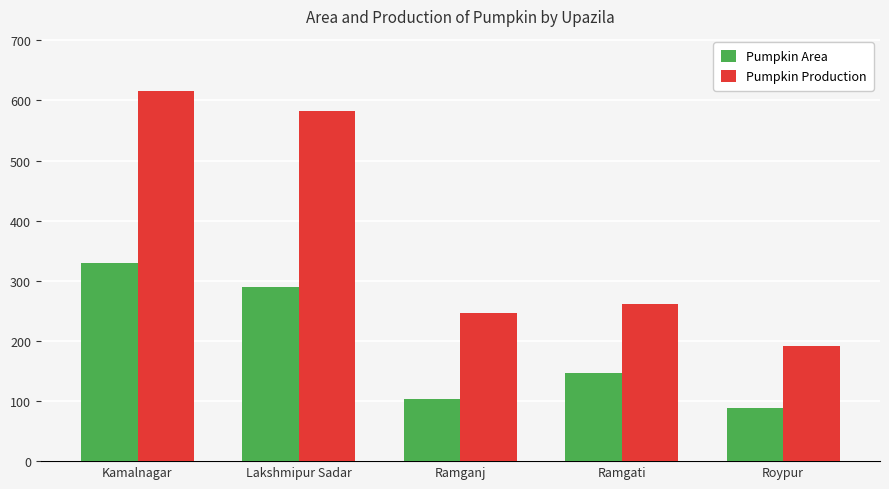

Is it true that Pumpkin Area equals 400 at Lakshmipur Sadar?

False